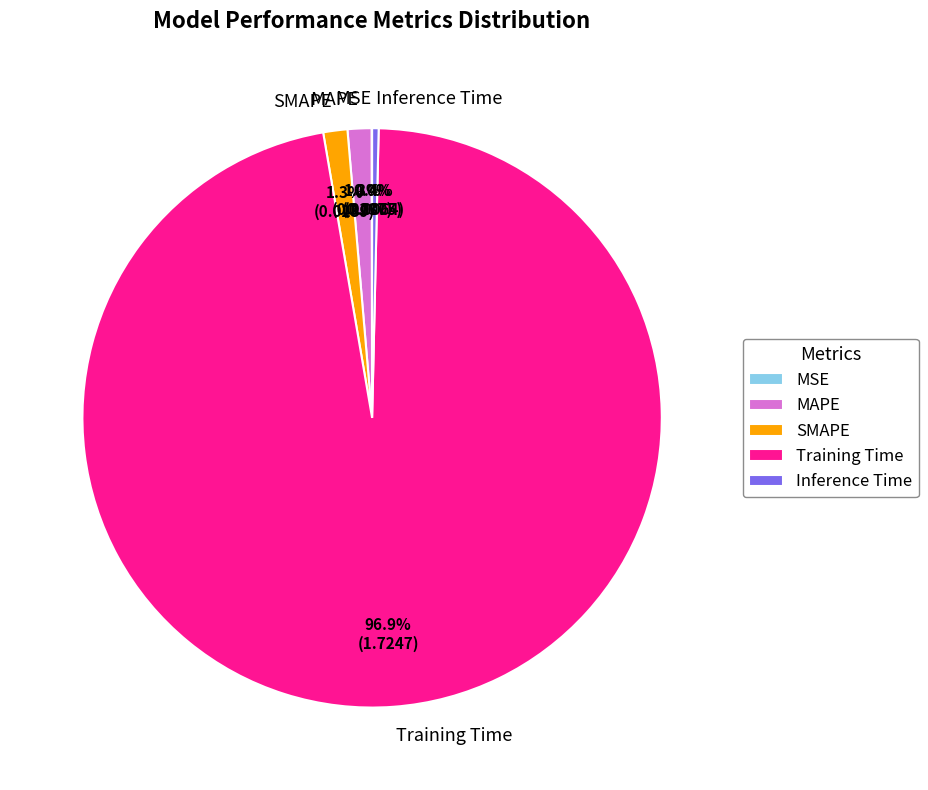

Does MAPE account for over 50% of the chart?

No